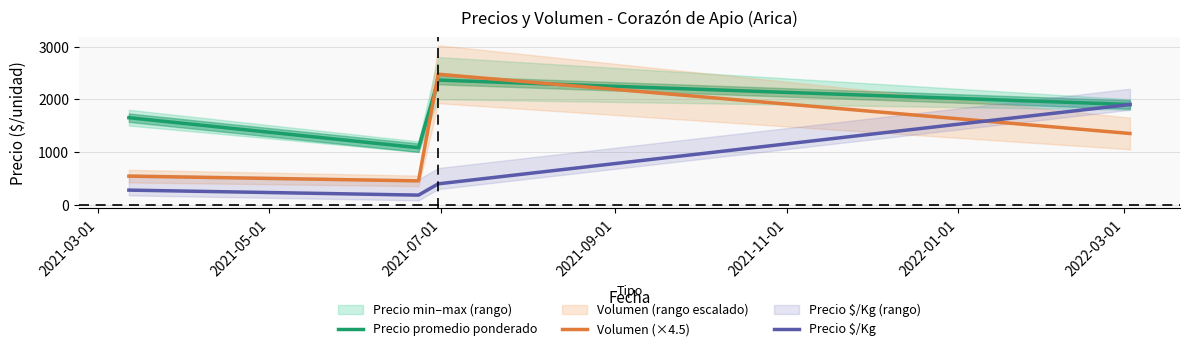

In Volumen (×4.5), how many points are higher than both neighbors (excluding endpoints)?

1